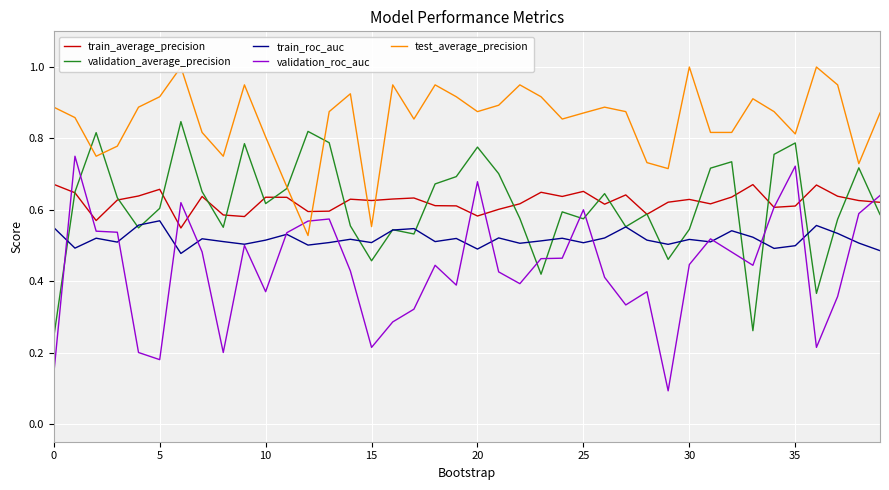

What is the sum of all validation_roc_auc values?

17.5